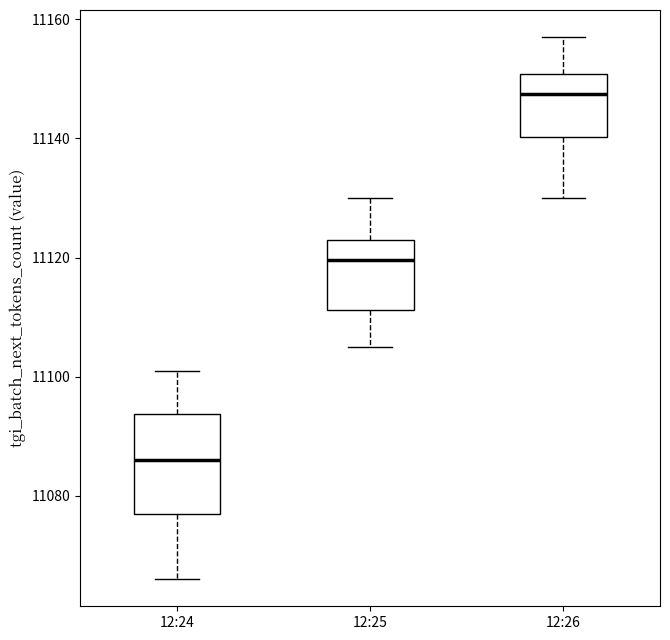

Reading left to right, transcribe this box plot: for each box, give where its median line is, the range the box spans, and where its two whiskers end, as read against the y-axis. The values are not printed on the chart, so give them approximately, as read against the axis.

12:24: median 11086, box 11078 to 11094, whiskers 11066 to 11102
12:25: median 11120, box 11112 to 11124, whiskers 11106 to 11130
12:26: median 11148, box 11140 to 11150, whiskers 11130 to 11158